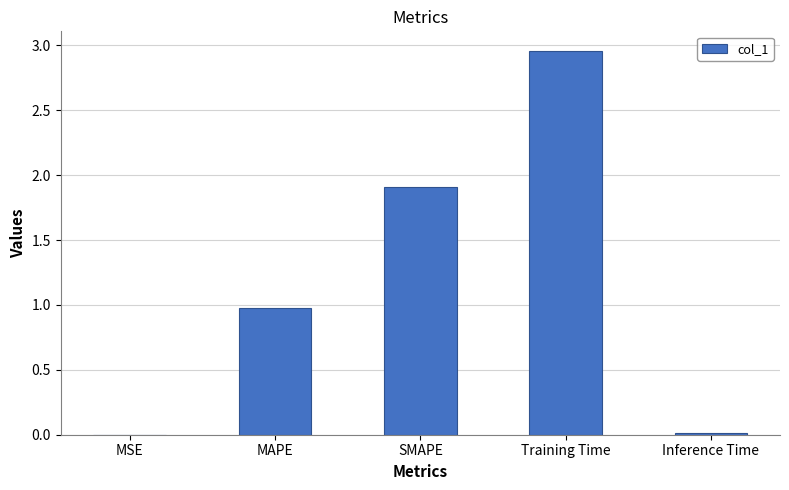

The value at SMAPE is 1.2. True or false?

False